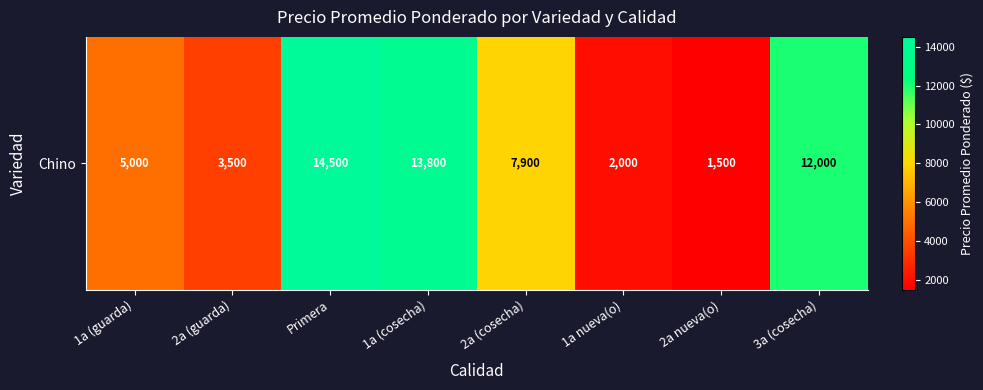

List the labels in order of value, largest first.

Primera, 1a (cosecha), 3a (cosecha), 2a (cosecha), 1a (guarda), 2a (guarda), 1a nueva(o), 2a nueva(o)